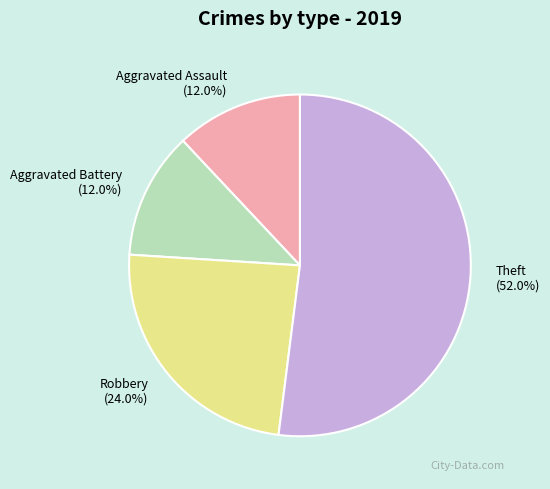

What percentage is NOT represented by Aggravated Assault?

88.0%